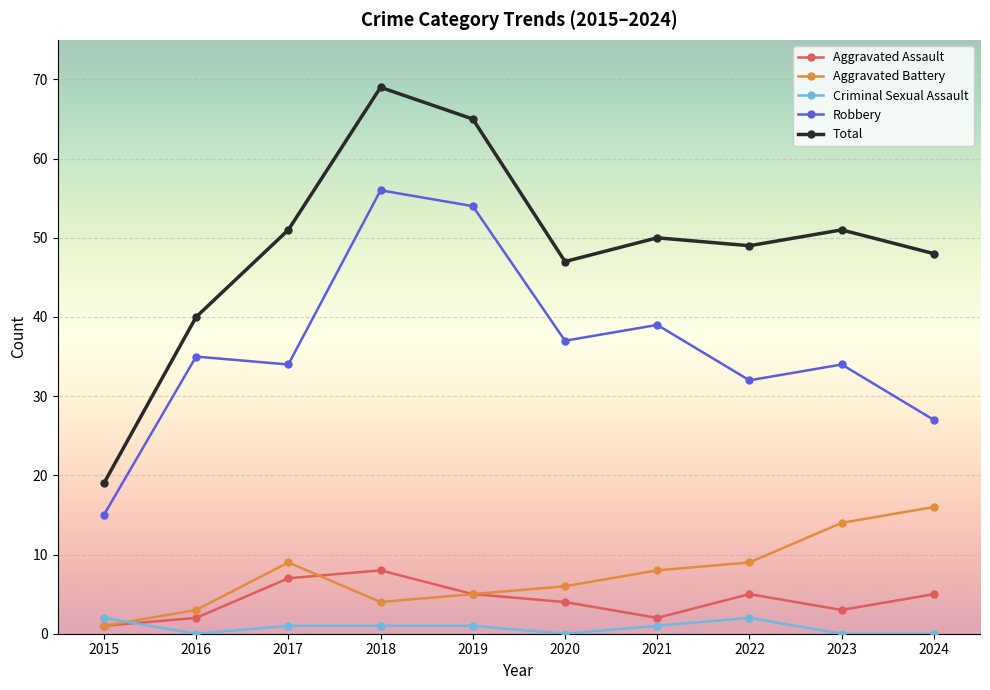

Is it true that Robbery equals 12 at 2020?

False